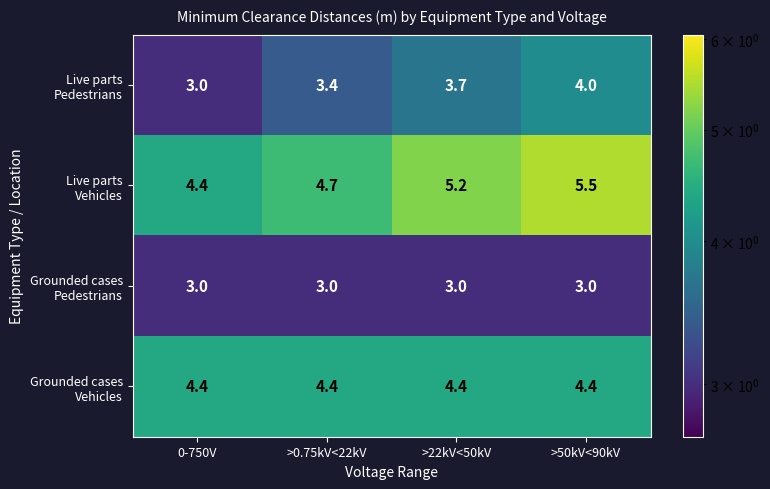

What is the maximum value shown in the chart?

5.5